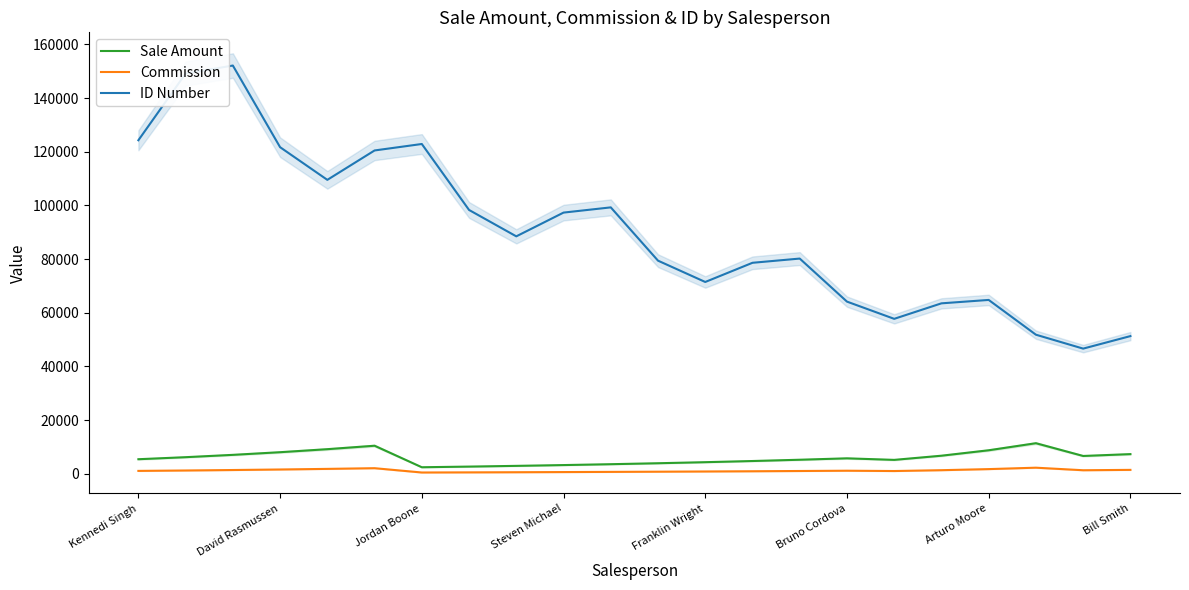

True or false: Commission and ID Number cross at least once.

False